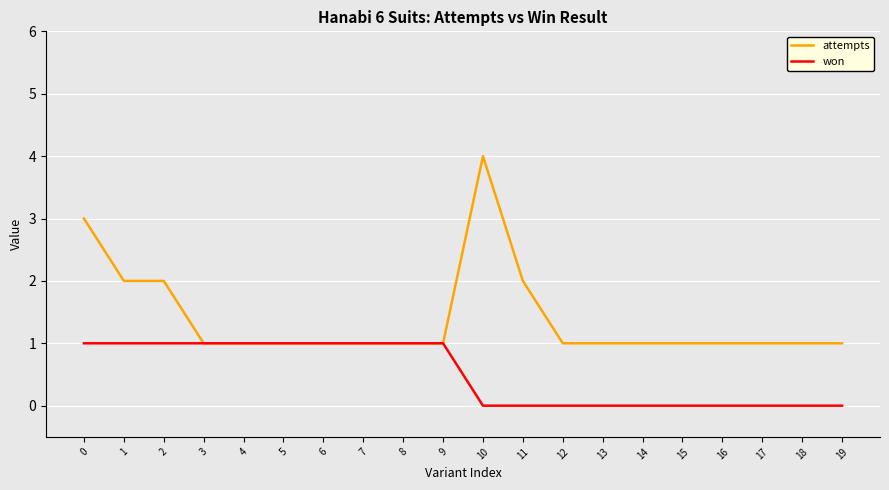

What is the total value across all series at 19?

1